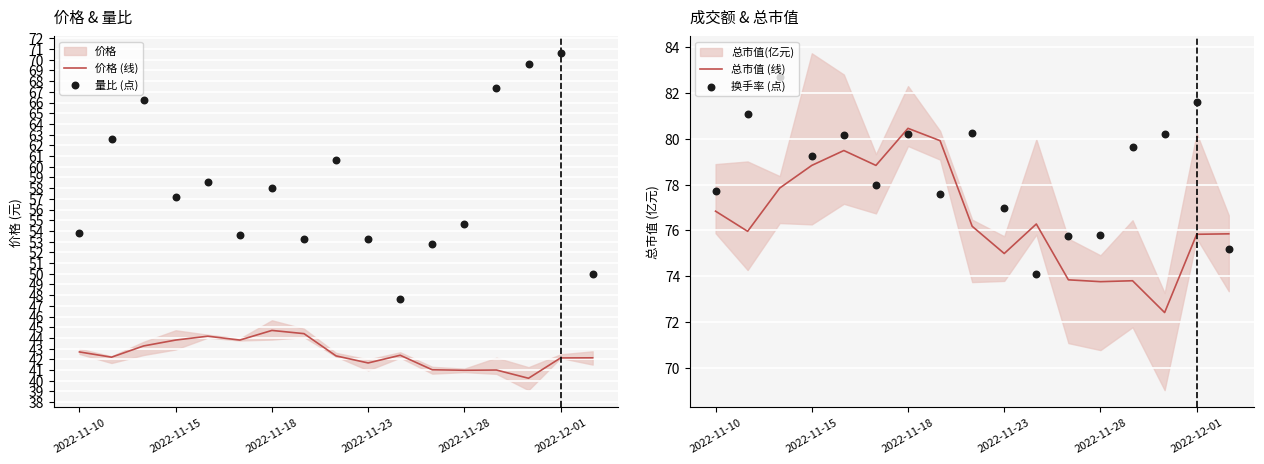

Which series reaches the maximum Y coordinate?

换手率 (点)